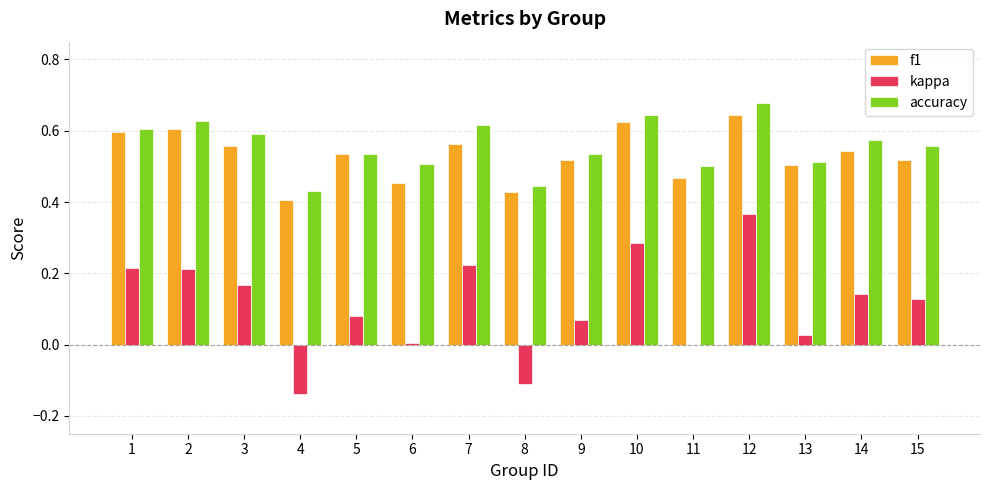

Which series has the widest spread of values?

kappa